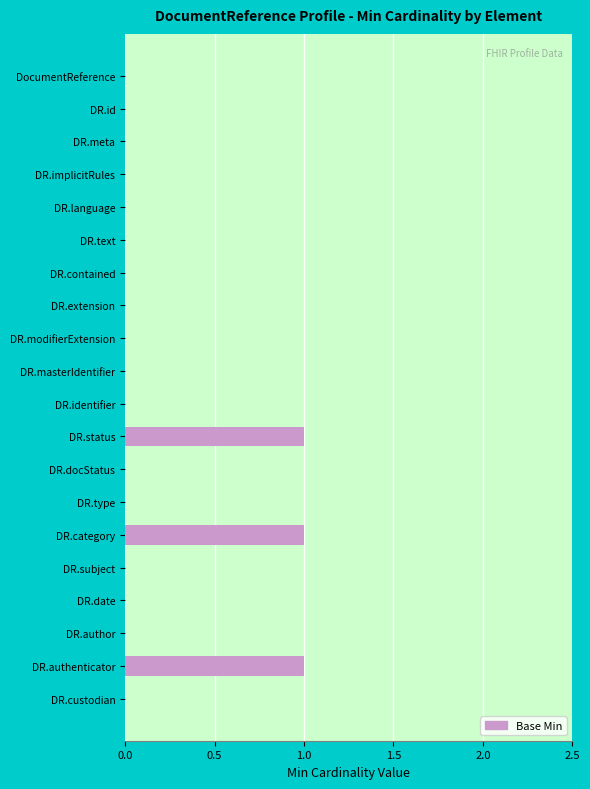

What is the change in value from DR.masterIdentifier to DR.category?

+1